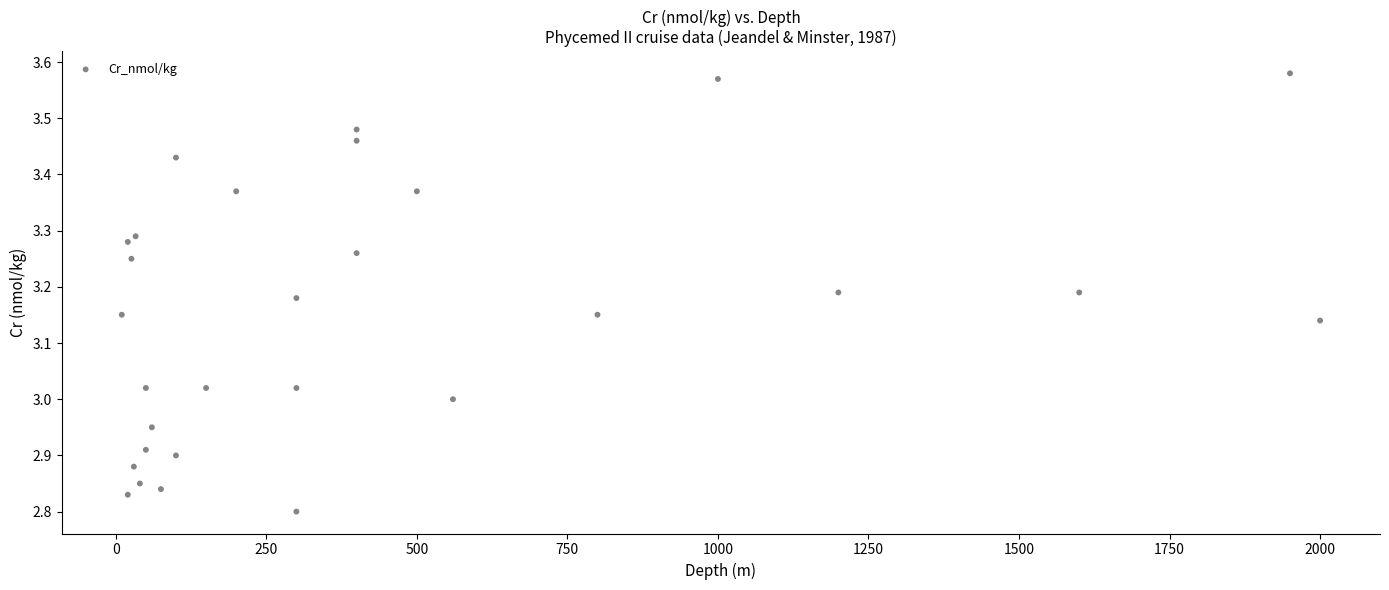

What is the range of Y values (max minus min)?

0.8